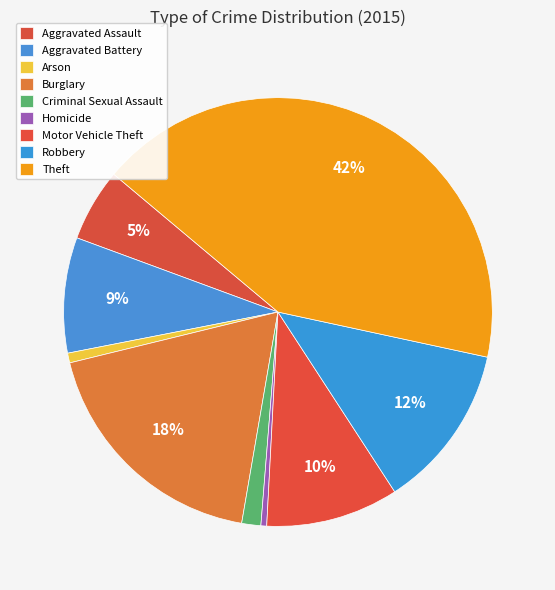

Count the number of slices in the pie.

9